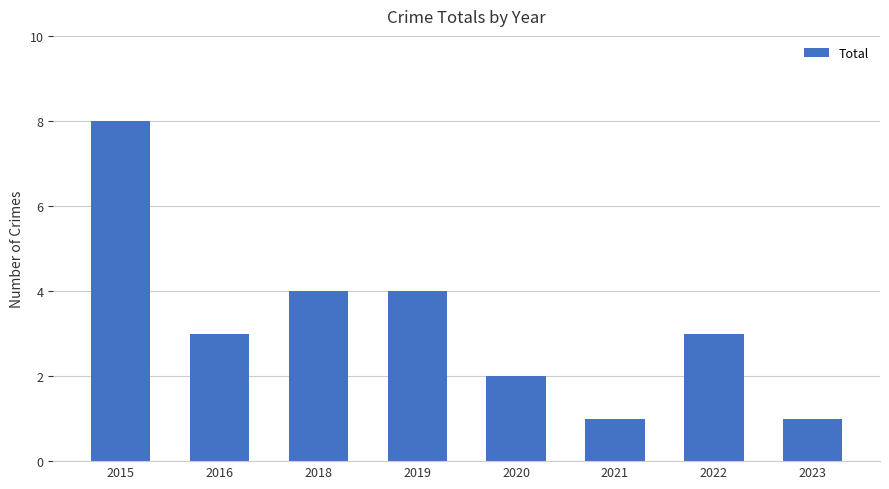

What is the average value?

3